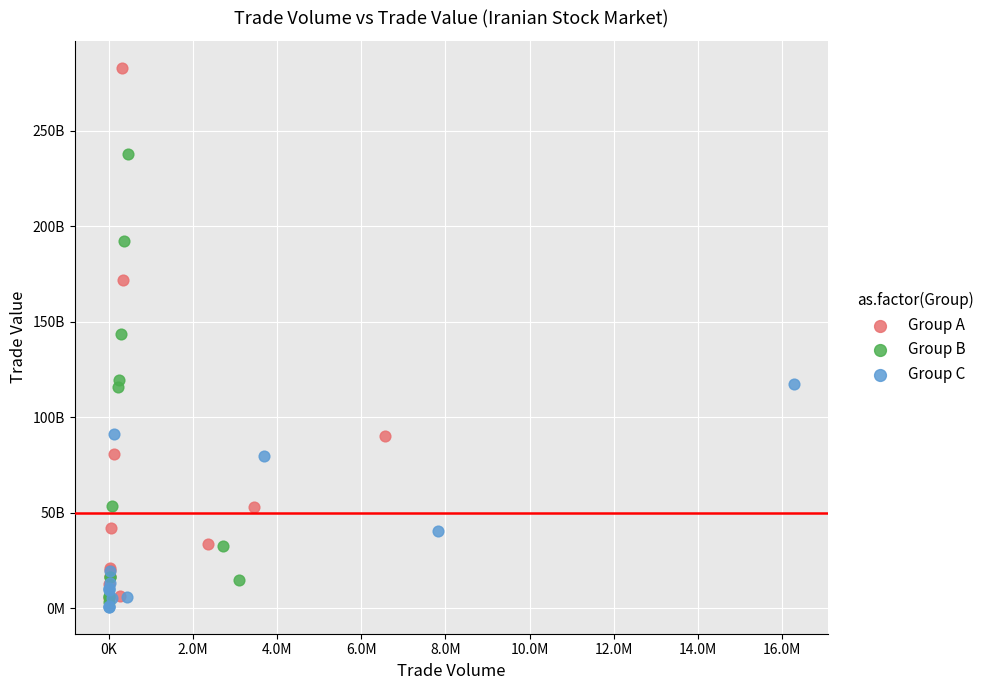

What are all the series names shown in the legend?

Group A, Group B, Group C